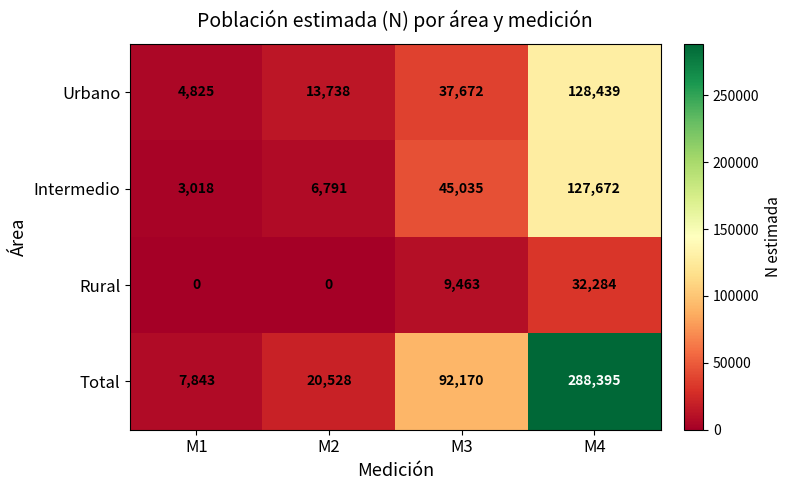

Rank the series at M1 from lowest to highest value.

Rural, Intermedio, Urbano, Total